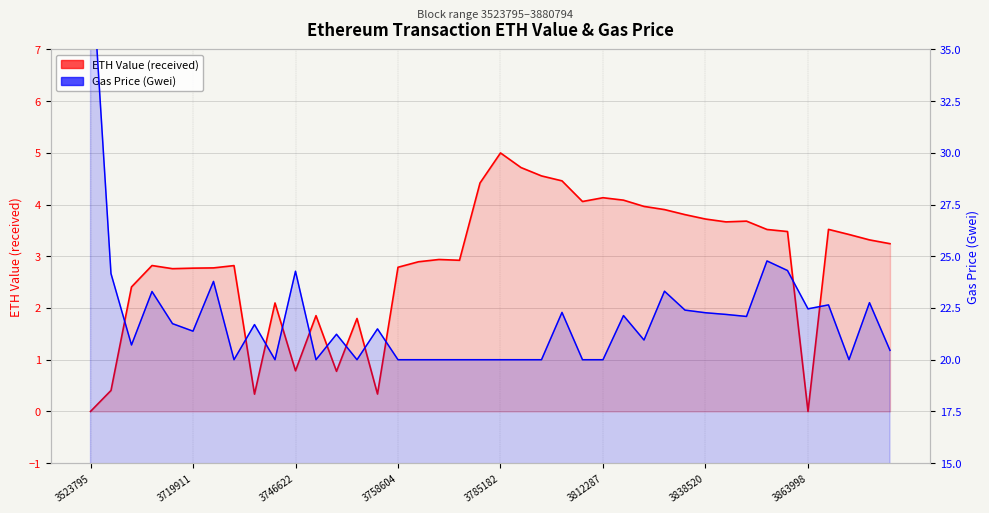

What is the sum of all Gas Price (Gwei) values?

878.8